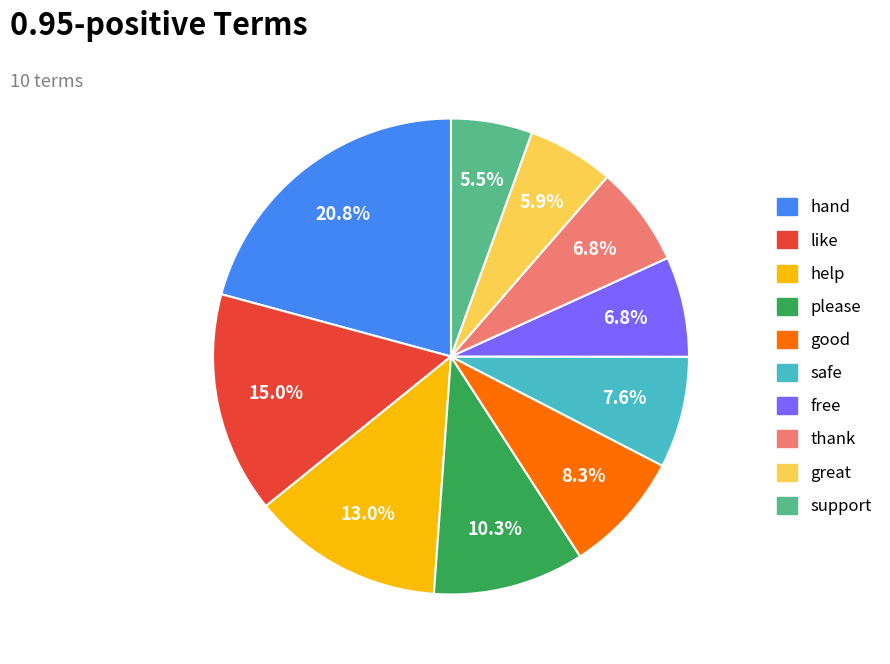

Does hand account for over 50% of the chart?

No